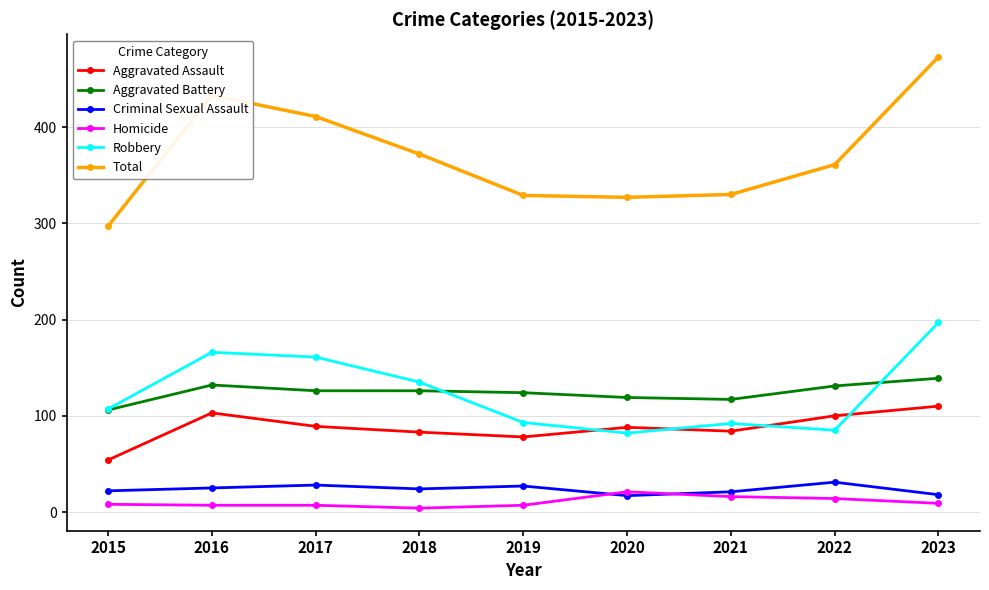

What is the highest value of the Total series?

473